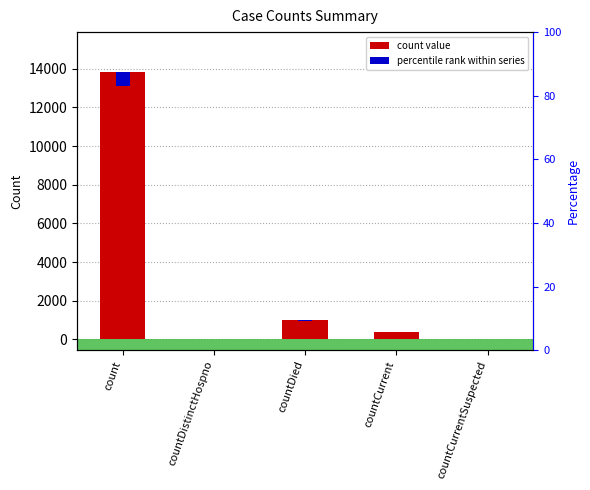

Reading right to left, what are all the values shown in this chart?

0	405	984	0	13818